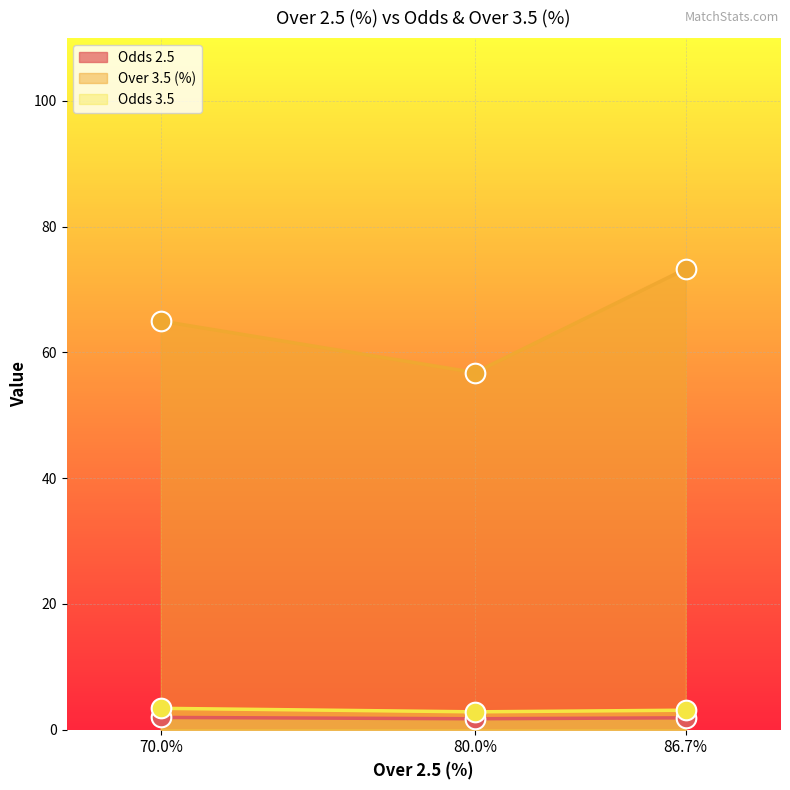

Which series reaches the minimum Y coordinate?

Odds 2.5